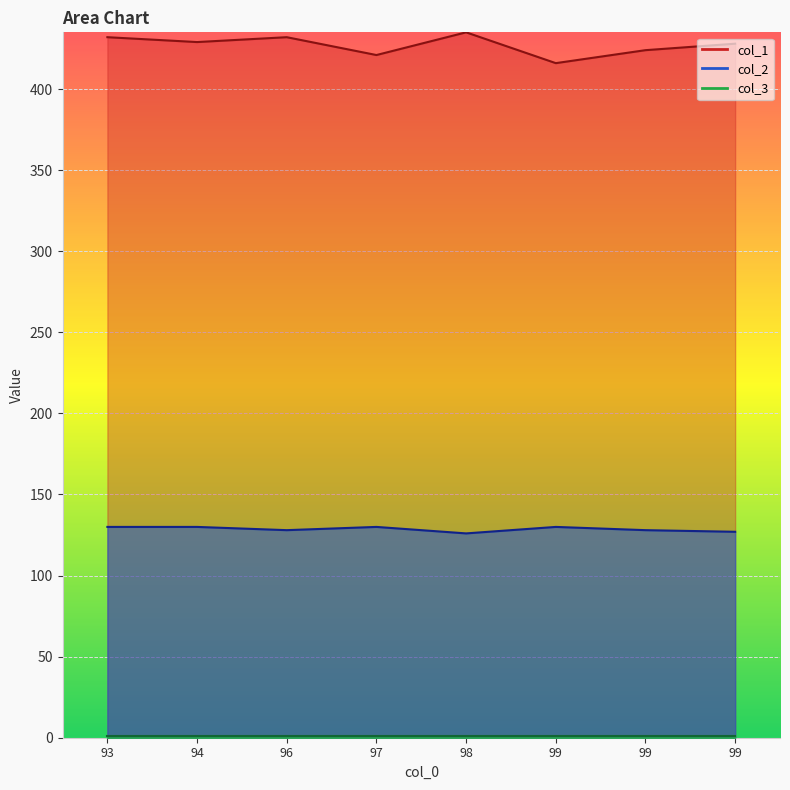

Where is the first local maximum for col_2?

97